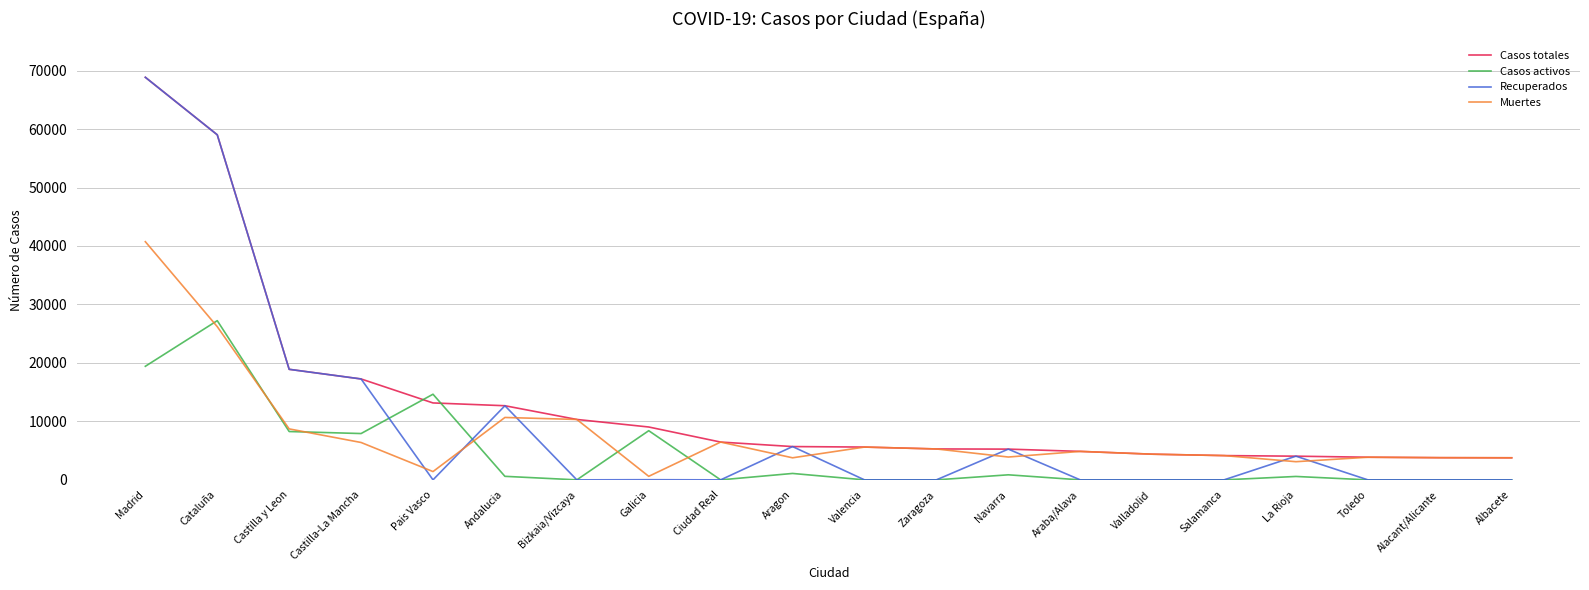

True or false: Casos activos has more than 1 points higher than both neighbors.

True